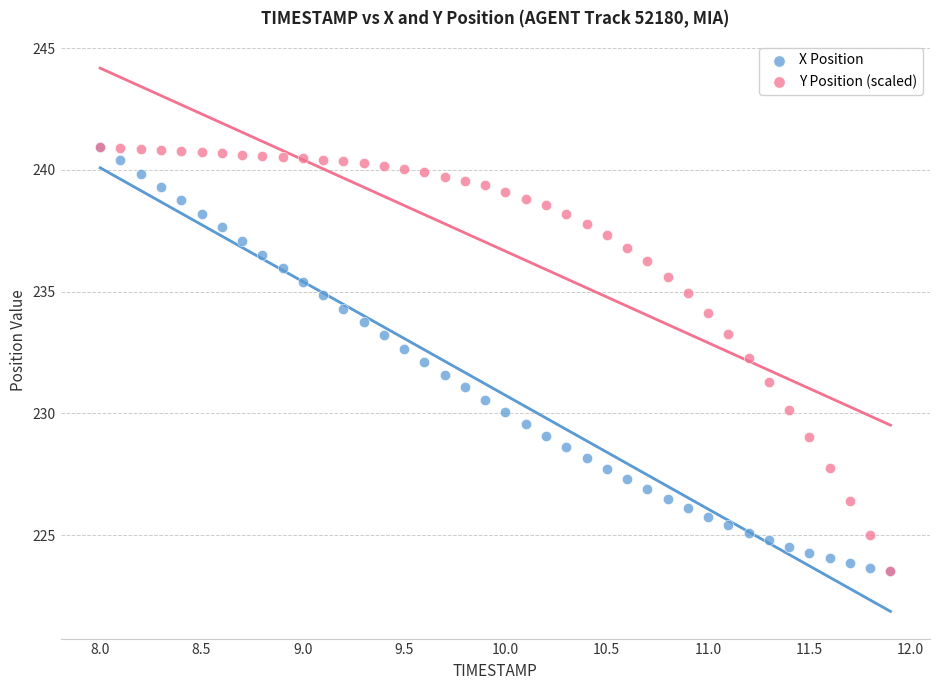

What are all the series names shown in the legend?

X Position, Y Position (scaled)